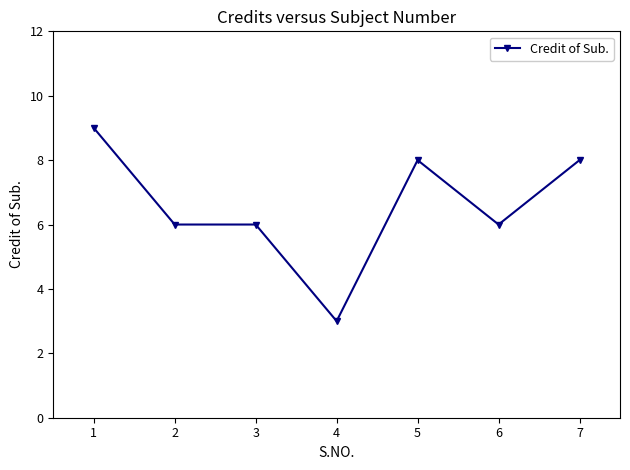

What is the ratio of the value at 6 to the value at 2?

1.0